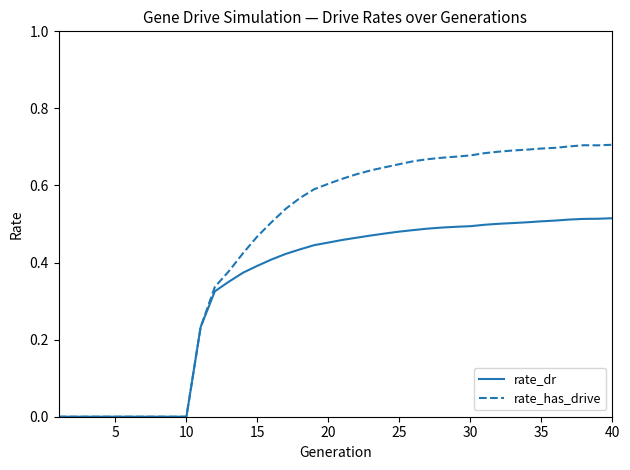

How many rate_has_drive values are between 0 and 1?

40